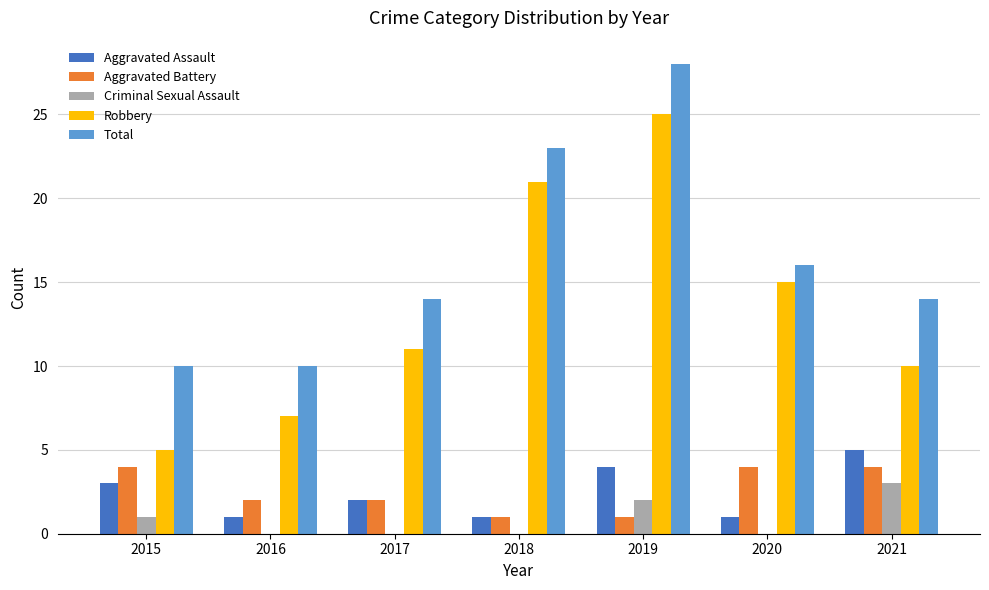

True or false: Criminal Sexual Assault has a value of 1 at 2016.

False